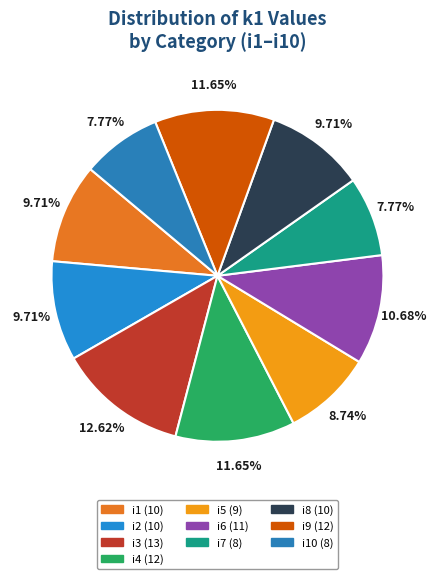

What is the largest slice in the pie chart?

i3 (13)